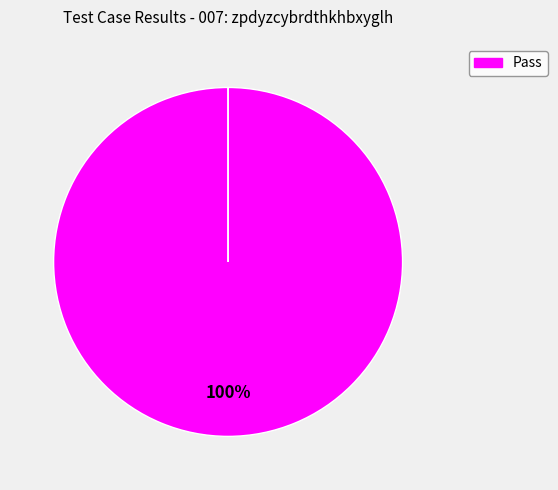

Does Pass account for over 50% of the chart?

Yes